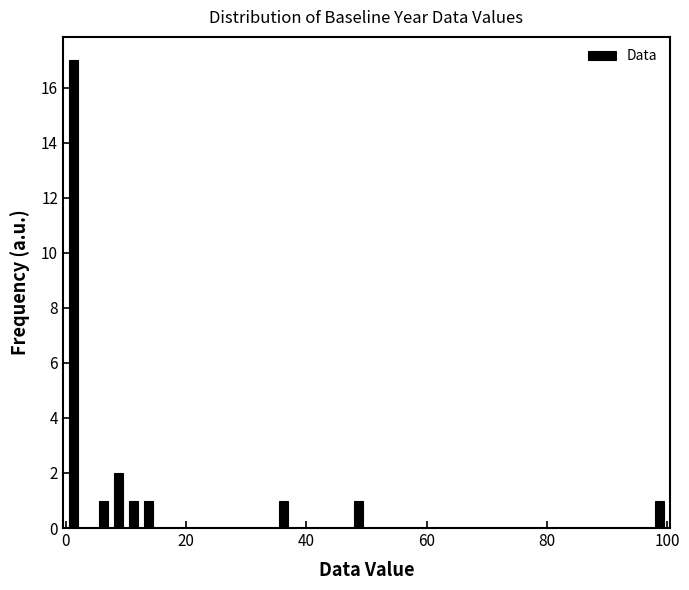

Read against the x-axis, roughly where is the centre of the tallest bar?

2